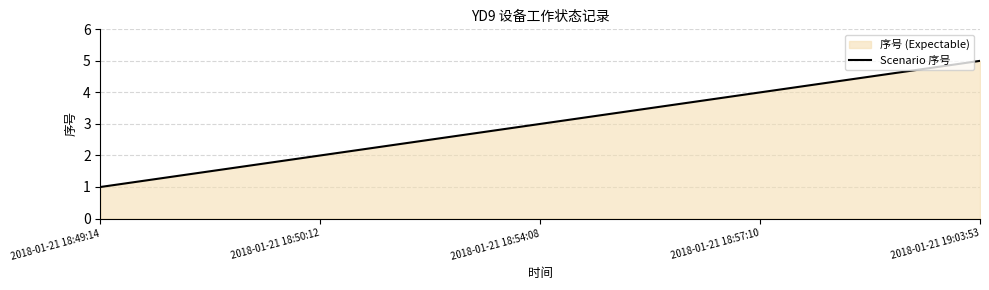

At which category does the chart reach its peak across all series?

2018-01-21 19:03:53